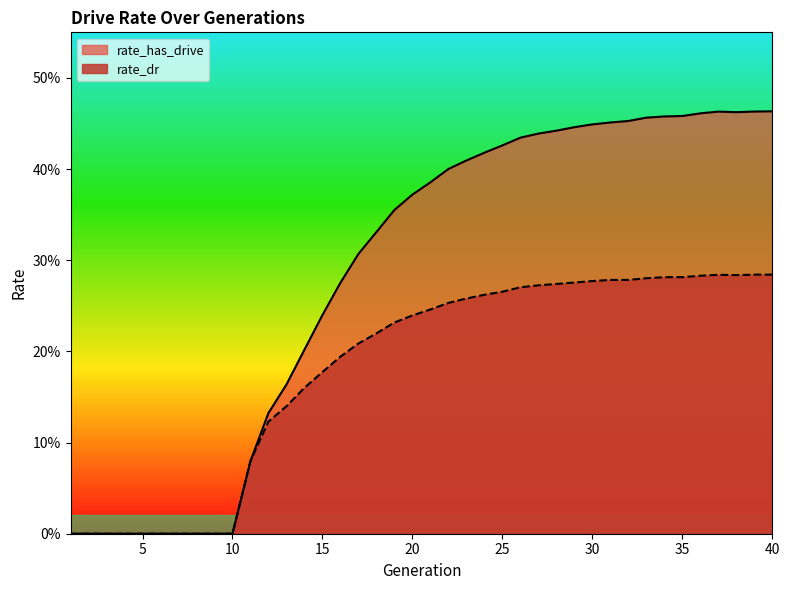

Is it true that rate_has_drive equals 0.4 at 23?

True